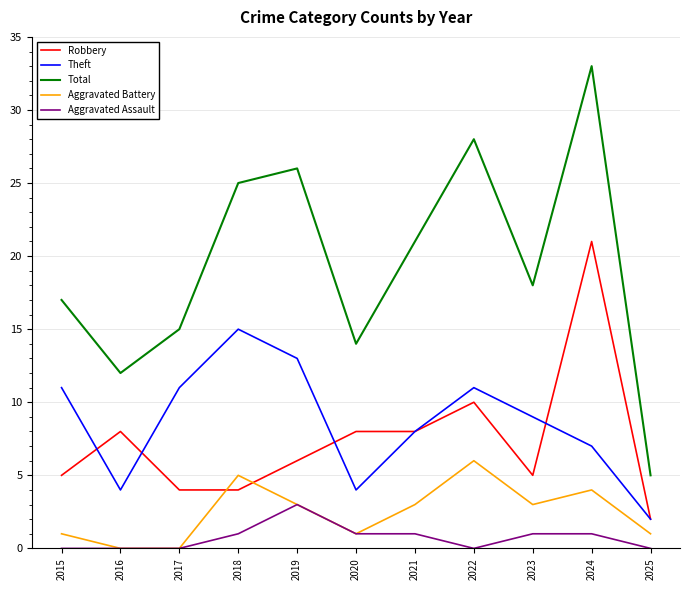

The Aggravated Assault series shows 0 at 2025. True or false?

True